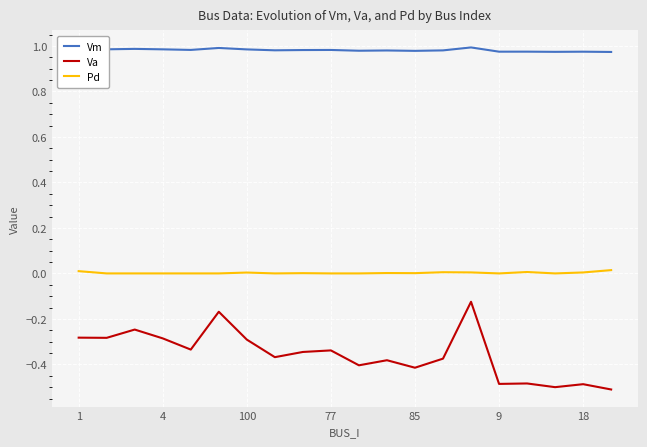

Which series has the largest range (max minus min)?

Va